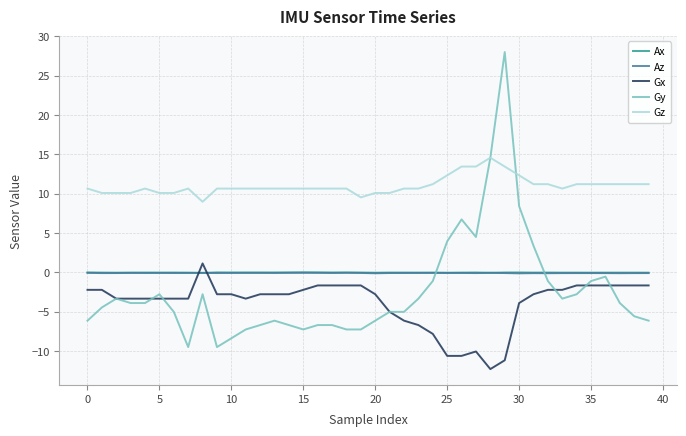

What is the lowest value of the Gz series?

9.0